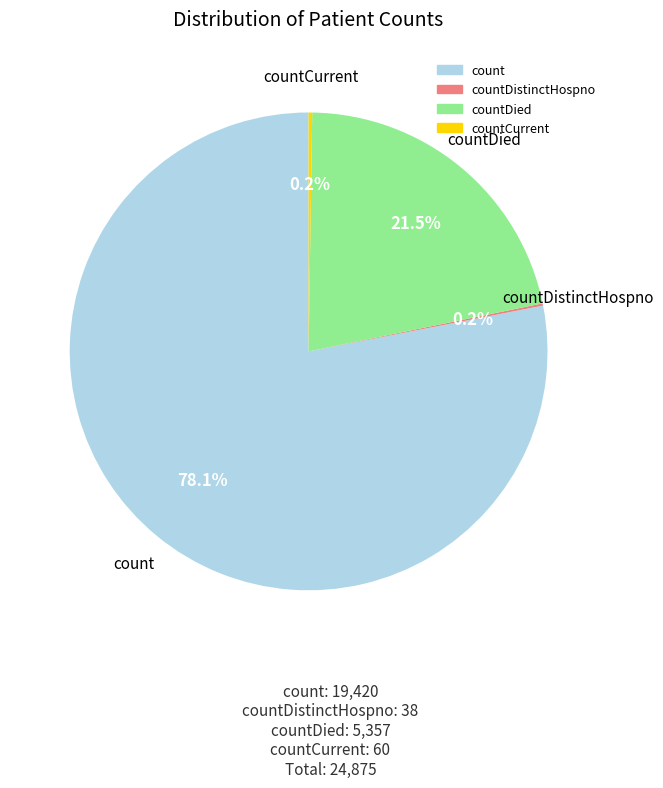

Is there a majority slice in this chart?

Yes